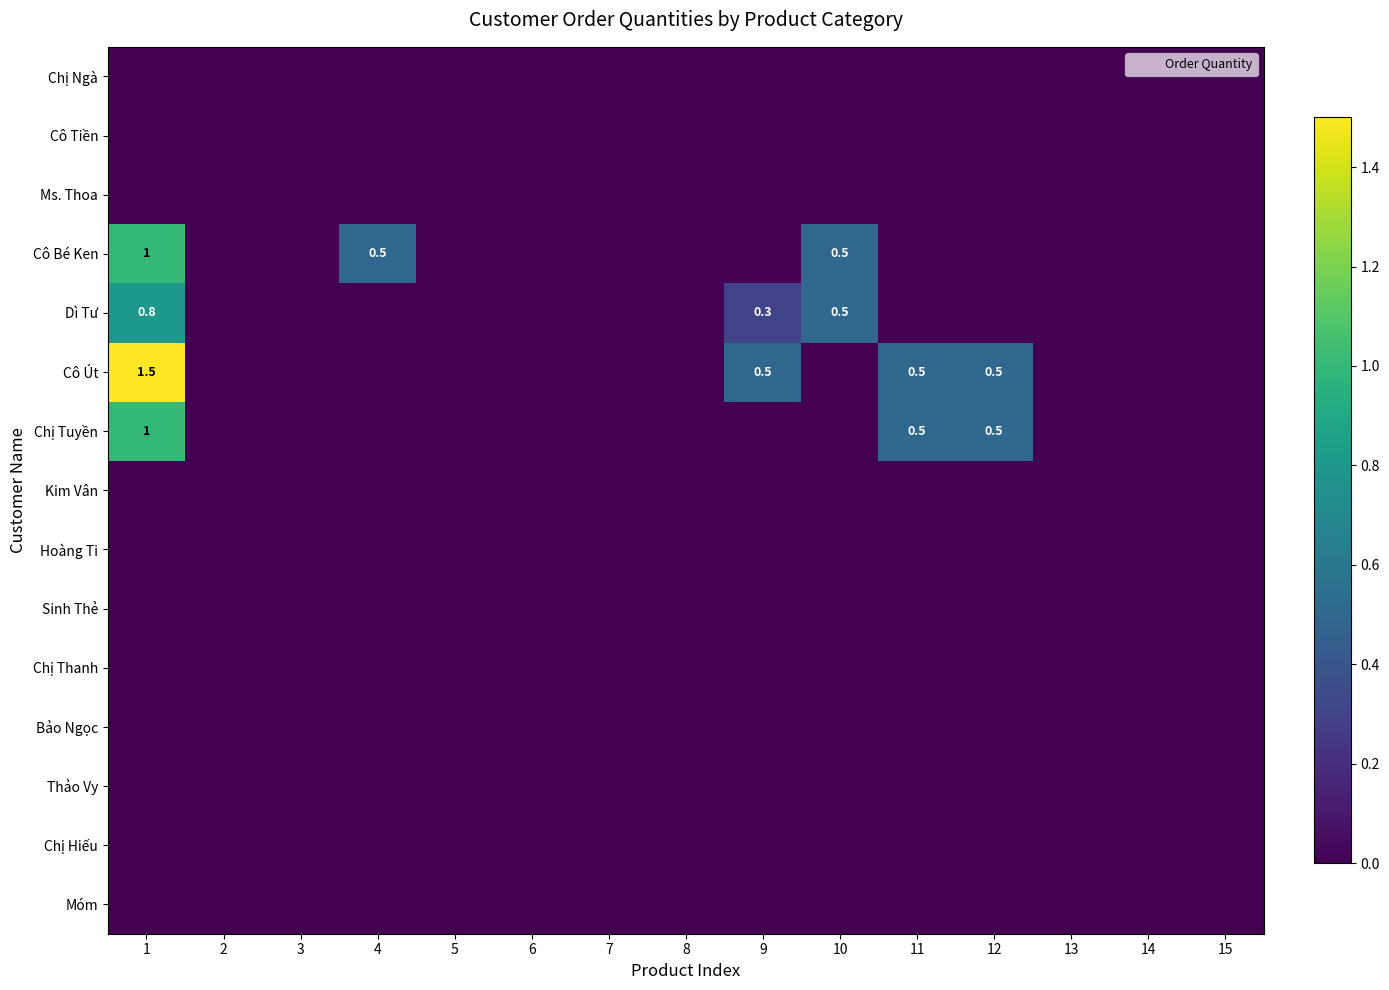

The Chị Hiếu series shows 0.0 at 4. True or false?

True